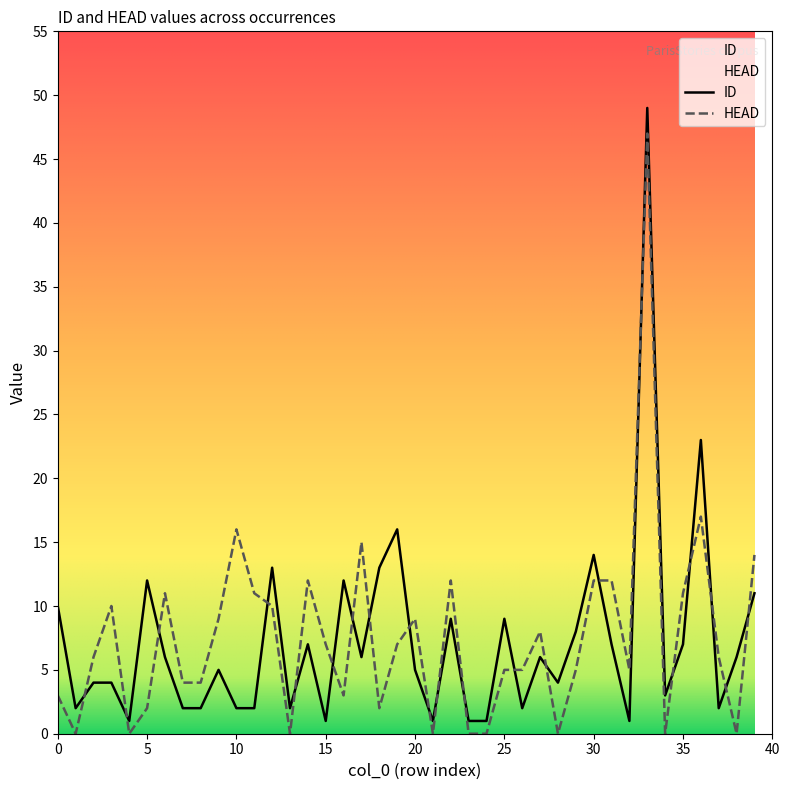

Where do HEAD and ID first cross each other?

1 and 2